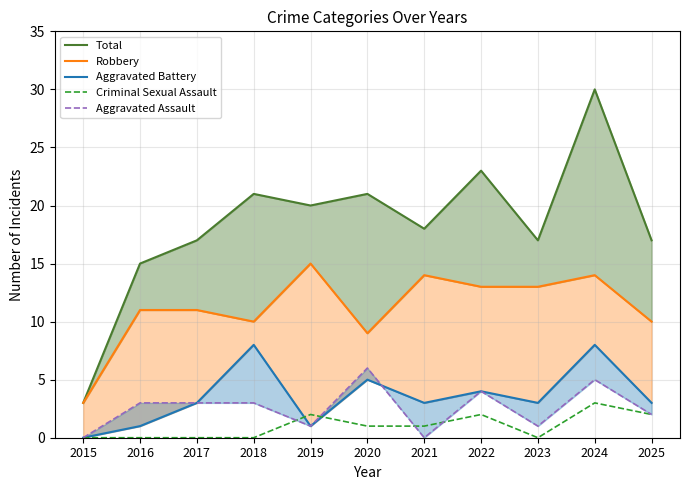

Reading right to left, extract all data points from this chart.

Total: 2025=17	2024=30	2023=17	2022=23	2021=18	2020=21	2019=20	2018=21	2017=17	2016=15	2015=3
Robbery: 2025=10	2024=14	2023=13	2022=13	2021=14	2020=9	2019=15	2018=10	2017=11	2016=11	2015=3
Aggravated Battery: 2025=3	2024=8	2023=3	2022=4	2021=3	2020=5	2019=1	2018=8	2017=3	2016=1	2015=0
Criminal Sexual Assault: 2025=2	2024=3	2023=0	2022=2	2021=1	2020=1	2019=2	2018=0	2017=0	2016=0	2015=0
Aggravated Assault: 2025=2	2024=5	2023=1	2022=4	2021=0	2020=6	2019=1	2018=3	2017=3	2016=3	2015=0